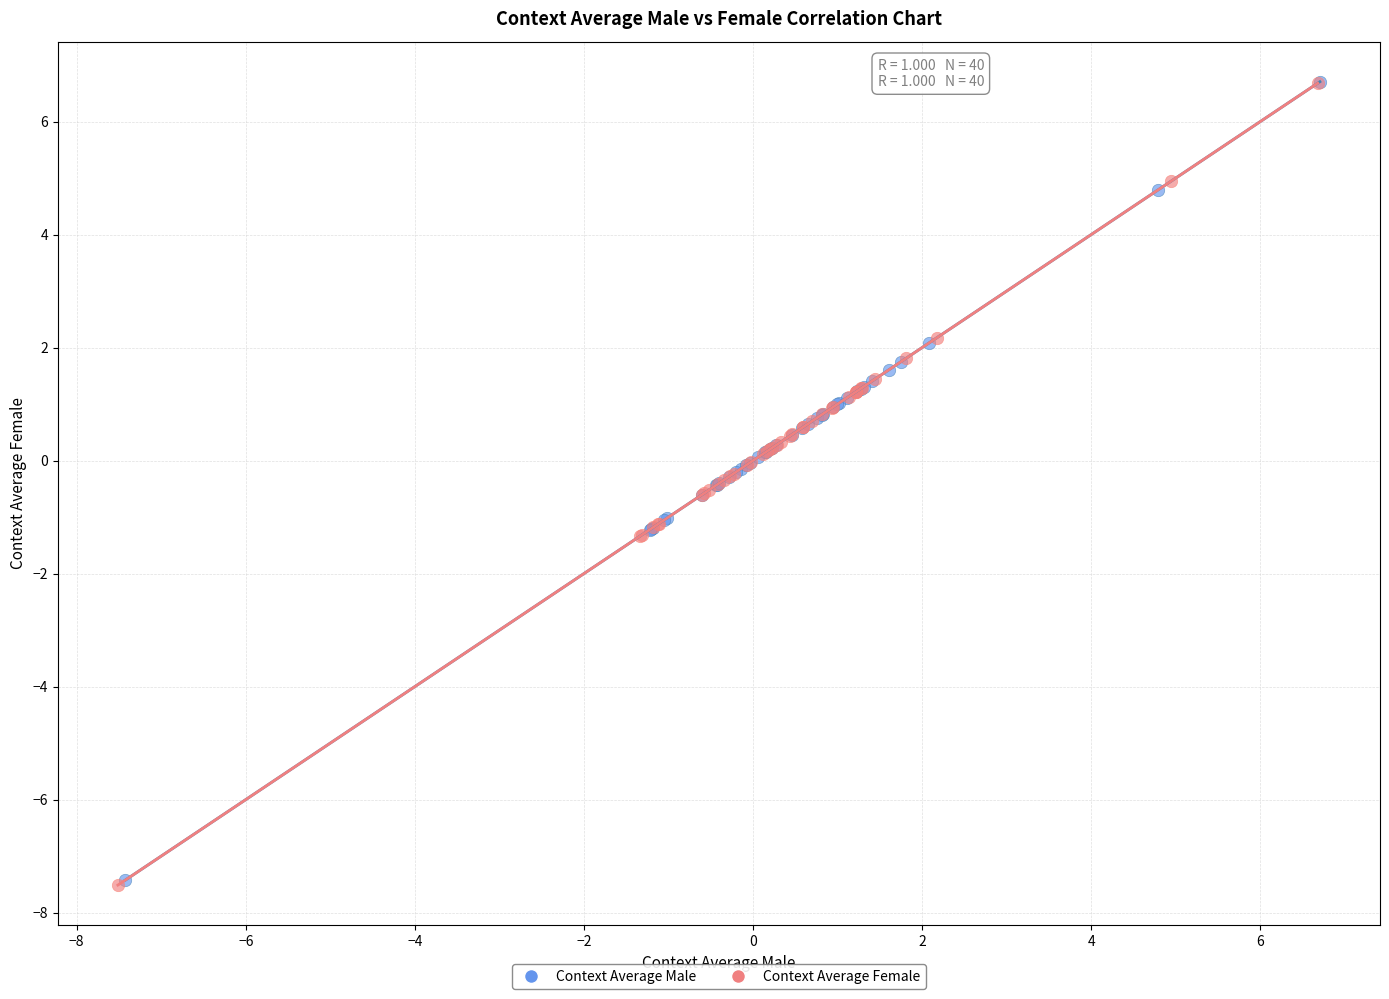

What are all the series names shown in the legend?

Context Average Male, Context Average Female